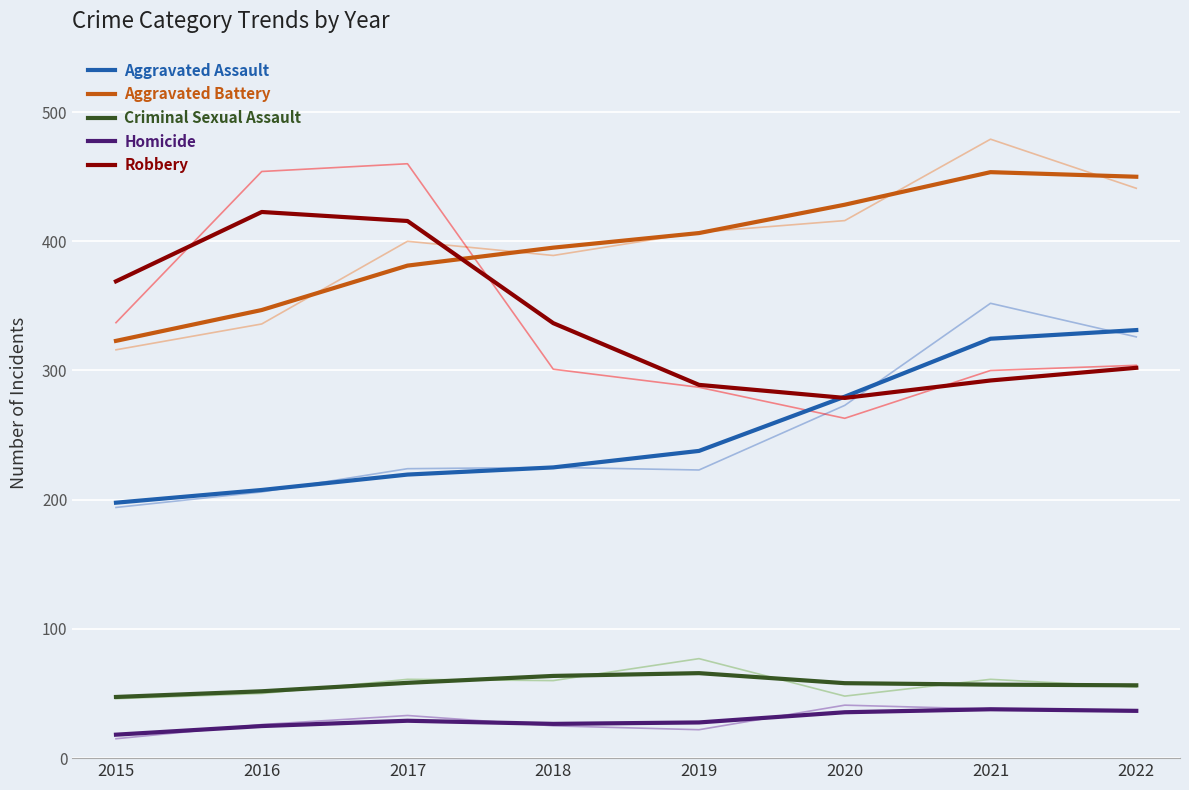

What is the minimum value shown in the chart?

18.2